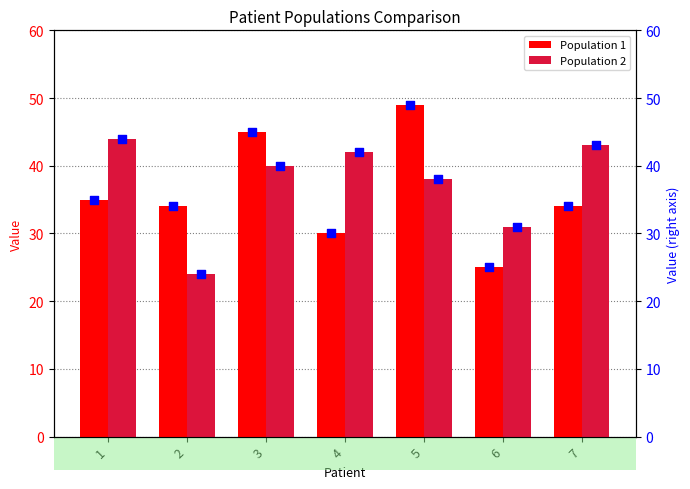

Which series has the widest spread of Y values?

Population 1